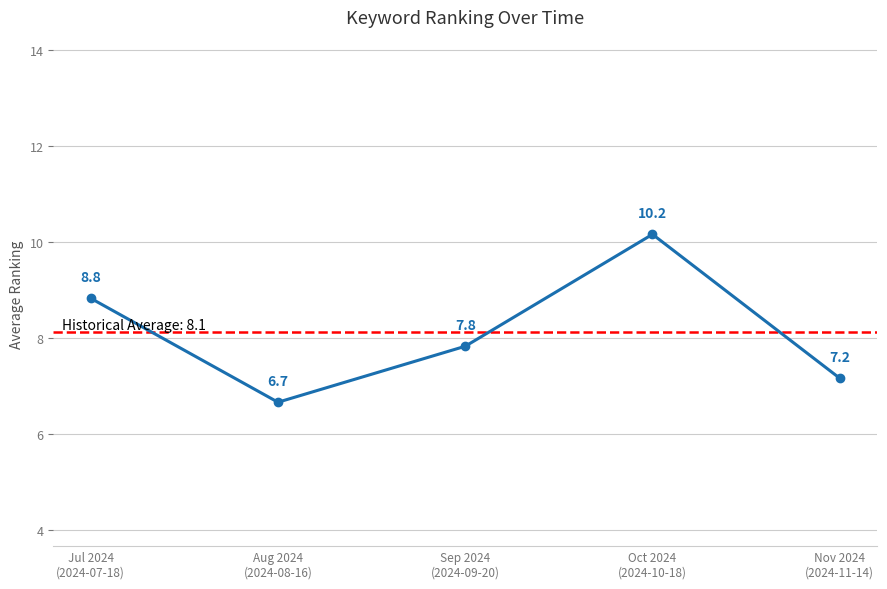

True or false: there are more than 0 points higher than both neighbors.

True